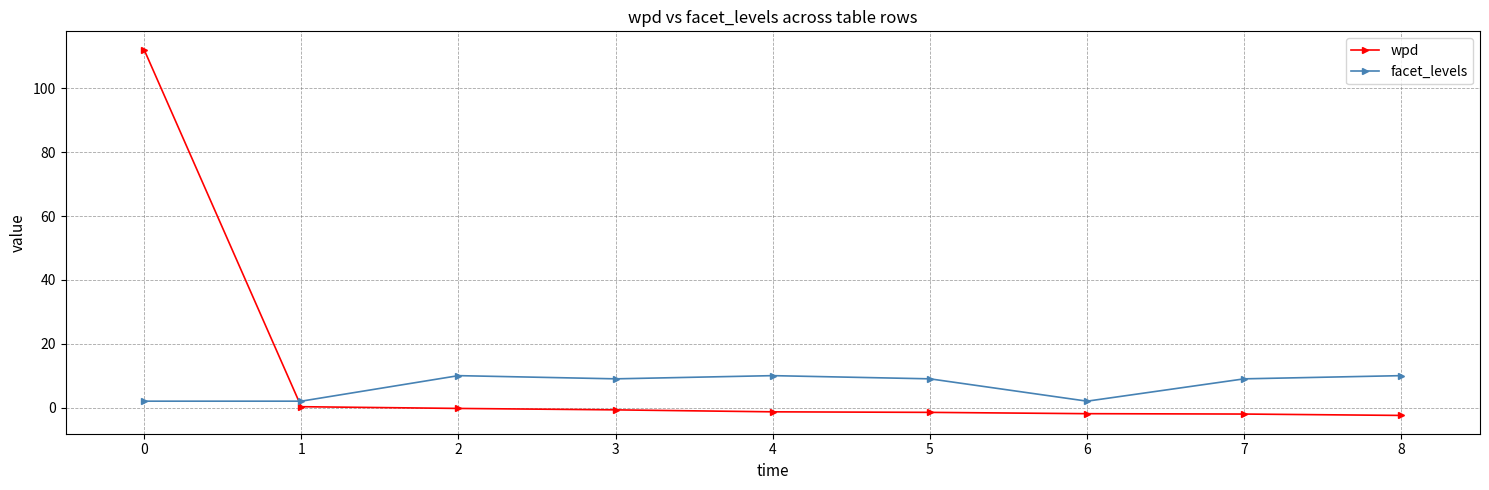

At 4, list the series in order from smallest to largest.

wpd, facet_levels